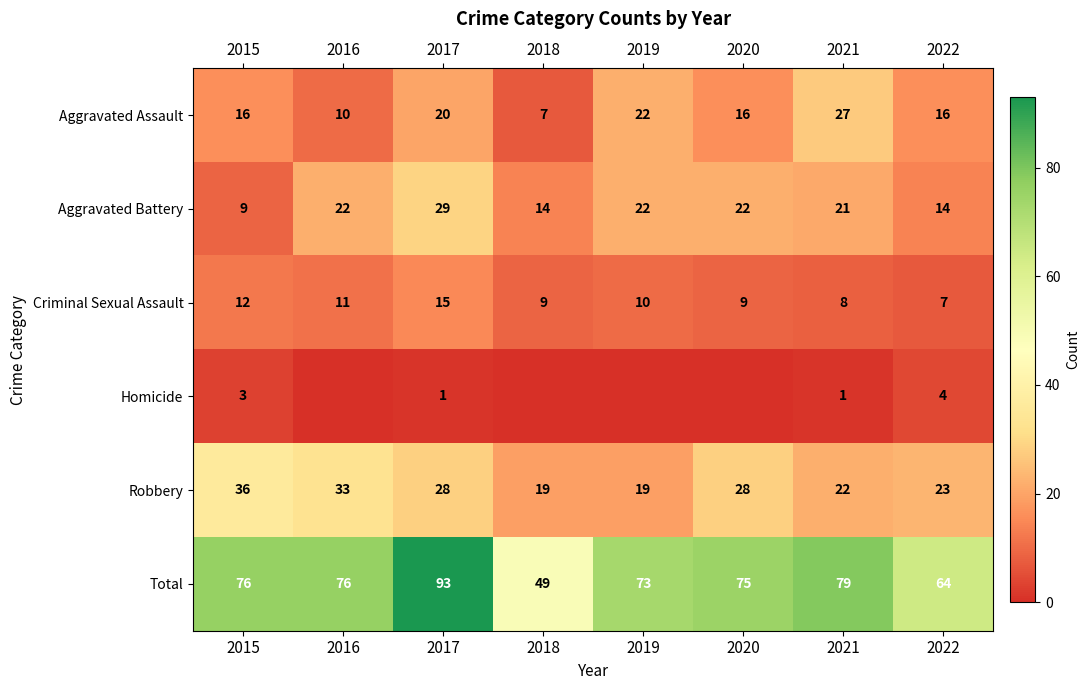

What is the minimum value for Aggravated Assault?

7